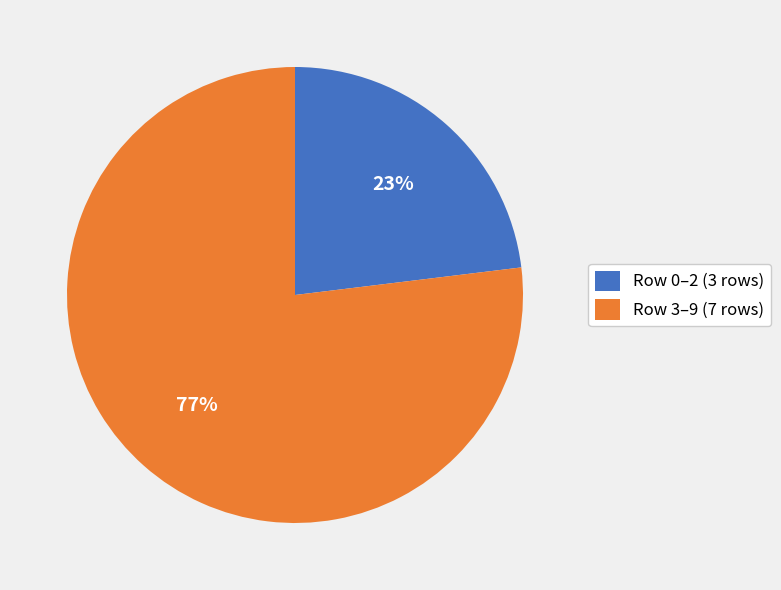

Rank the categories by value from highest to lowest.

Row 3–9 (7 rows), Row 0–2 (3 rows)